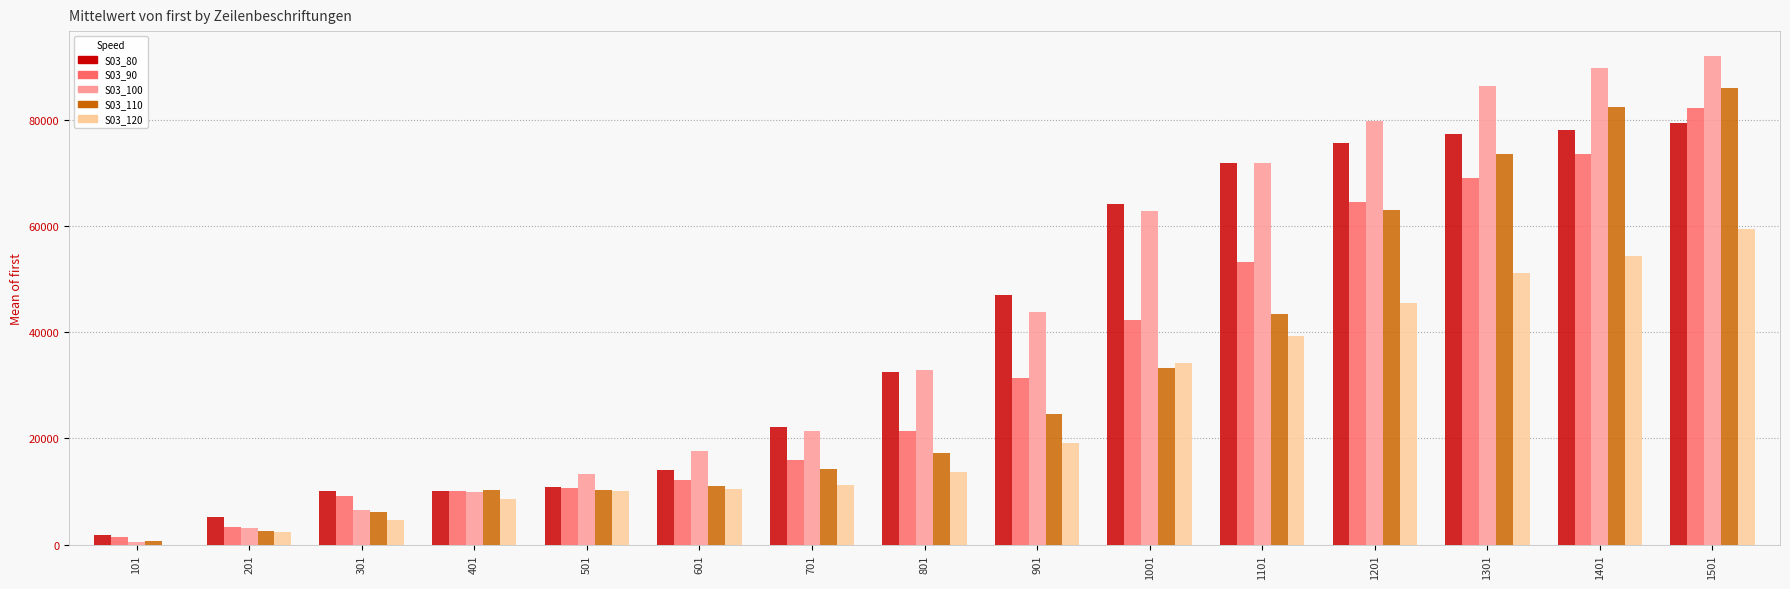

Which label corresponds to the largest value in the chart?

1501